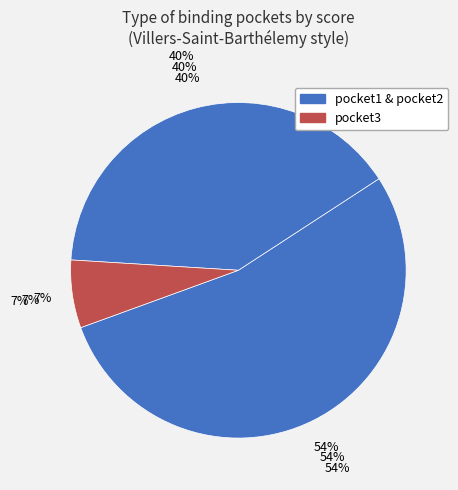

What is the smallest slice in the pie chart?

pocket3